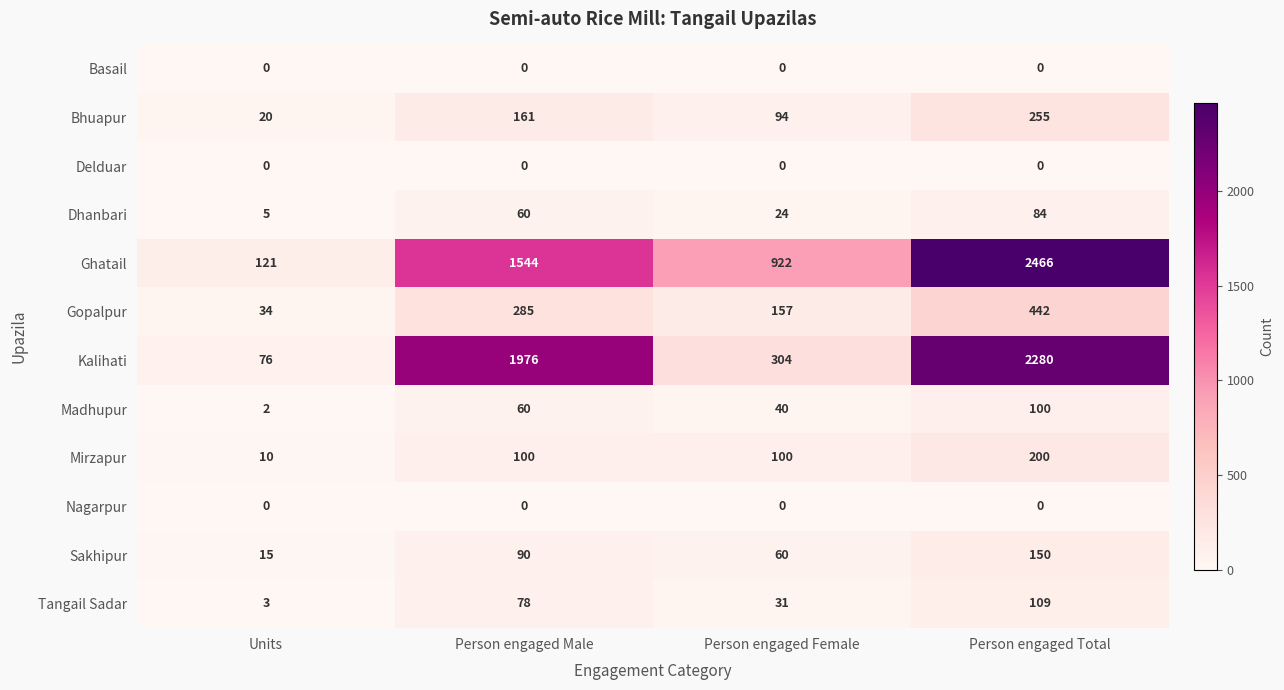

Rank the categories by Dhanbari value from lowest to highest.

Units, Person engaged Female, Person engaged Male, Person engaged Total